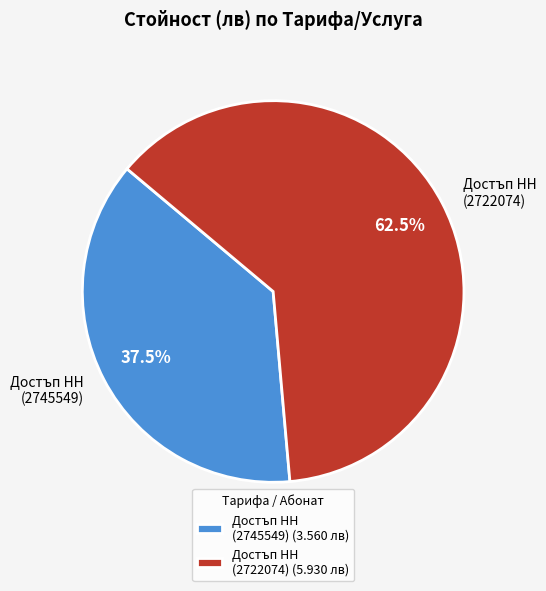

What is the ratio of the value at Достъп НН (2722074) to the value at Достъп НН (2745549)?

1.7